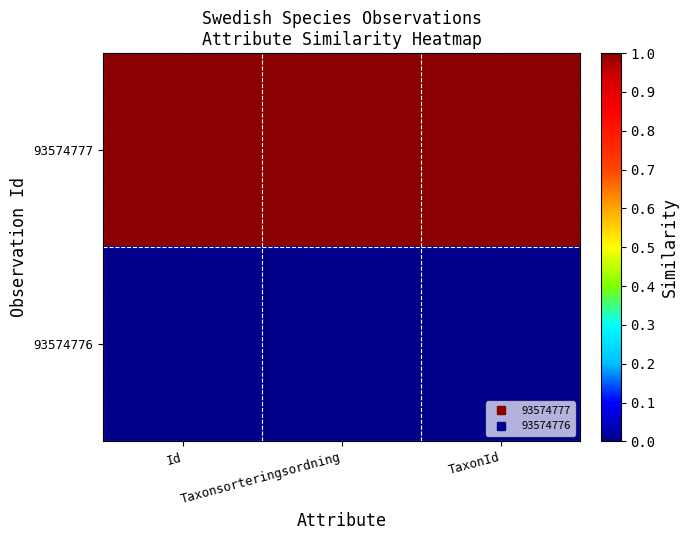

List the series in order of their overall mean, highest first.

93574777, 93574776